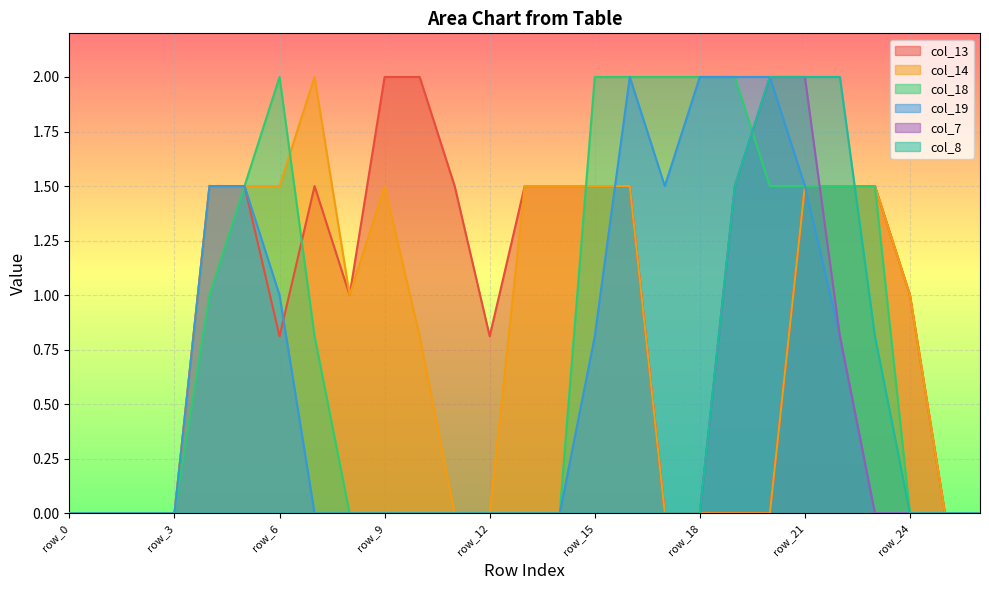

At which label does col_19 reach its peak?

row_16